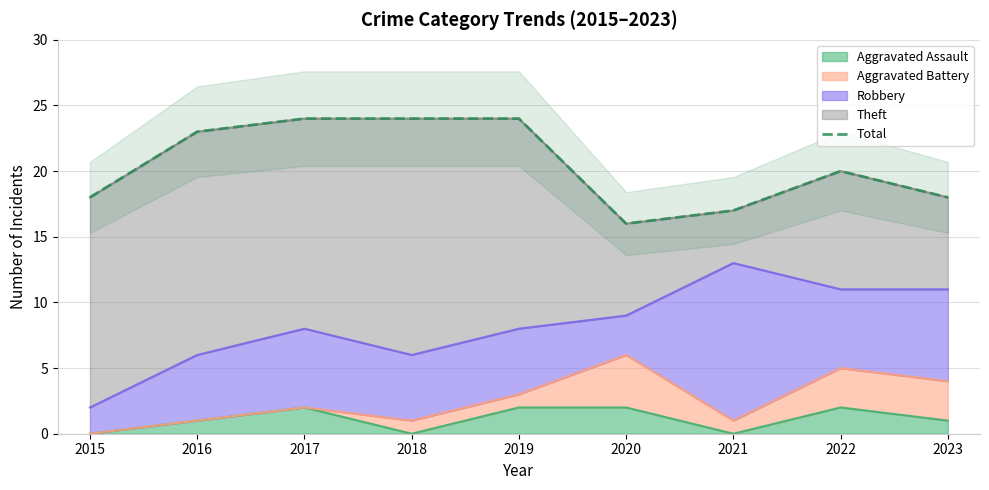

Rank the categories by value from highest to lowest.

2017, 2018, 2019, 2016, 2022, 2015, 2023, 2021, 2020